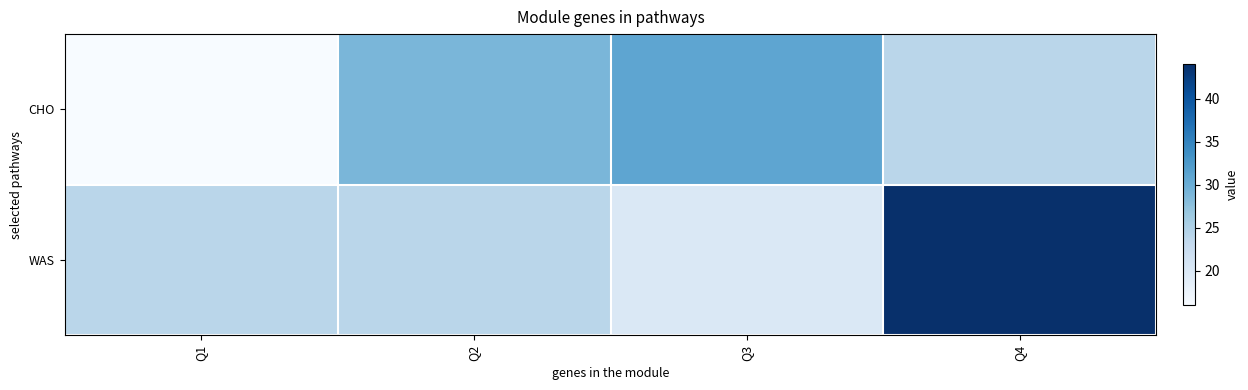

Reading left to right, transcribe all the data shown in this chart.

CHO: Q1=16	Q2=29	Q3=31	Q4=24
WAS: Q1=24	Q2=24	Q3=20	Q4=44